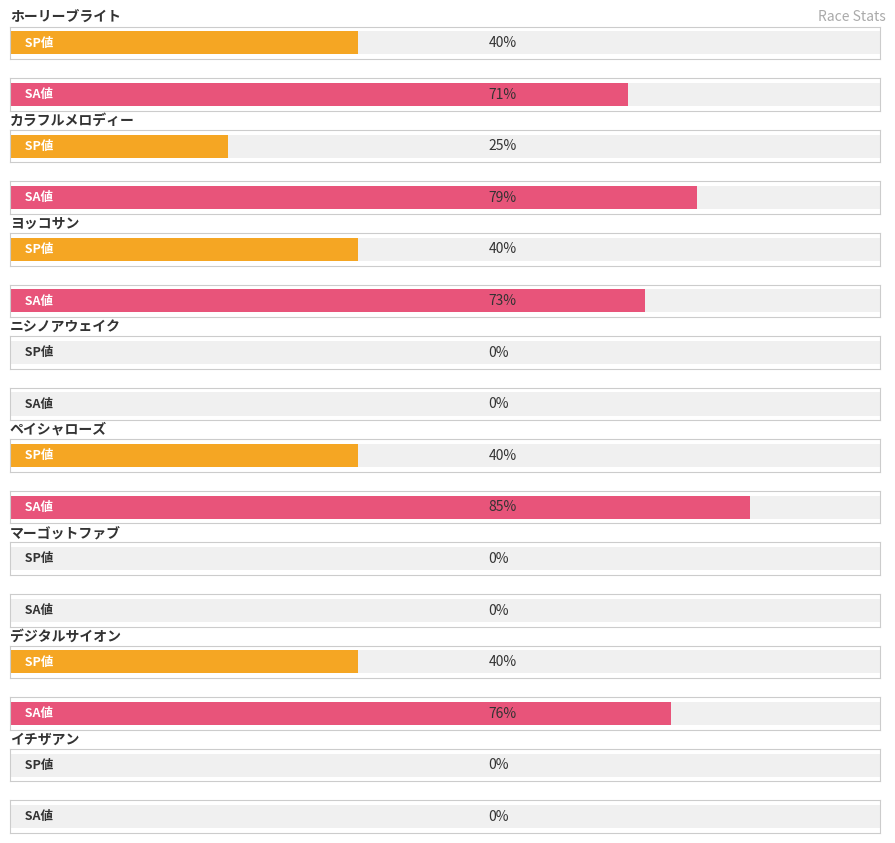

At which category does the chart reach its peak across all series?

ペイシャローズ